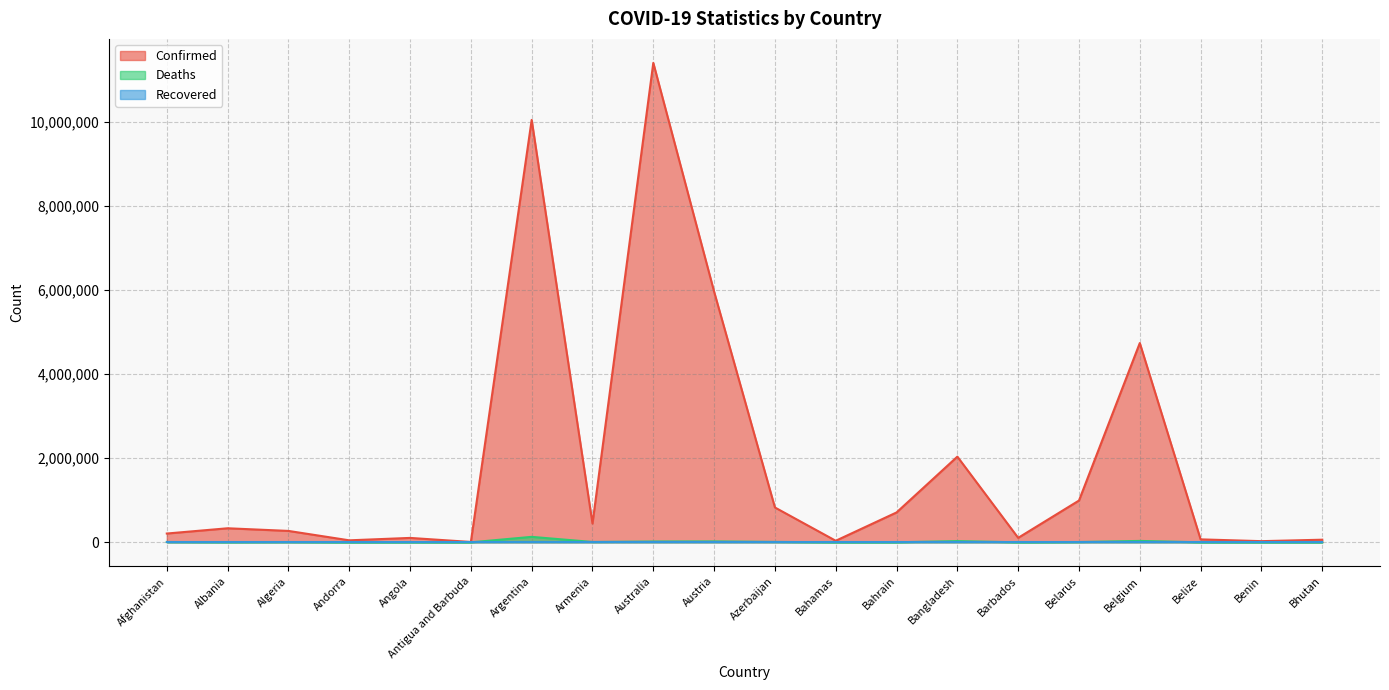

What is the greatest value displayed?

11401996